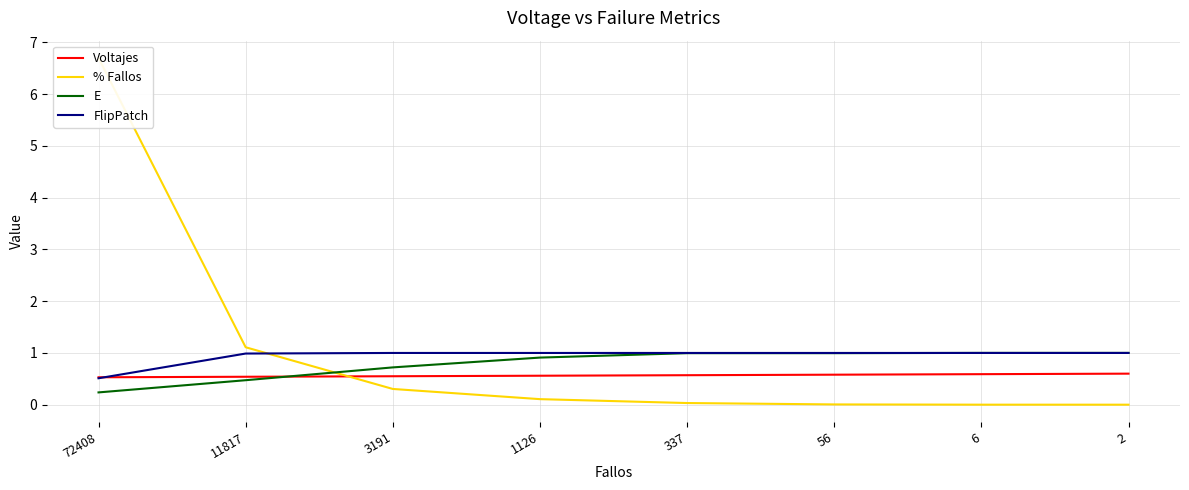

Between 72408 and 3191, which series saw the biggest shift?

% Fallos